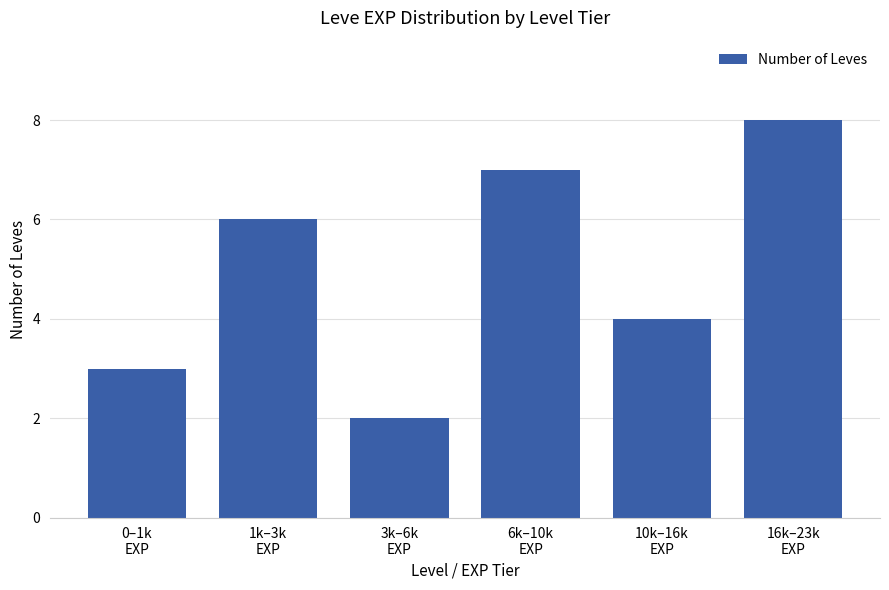

Count the number of categories in the chart.

6